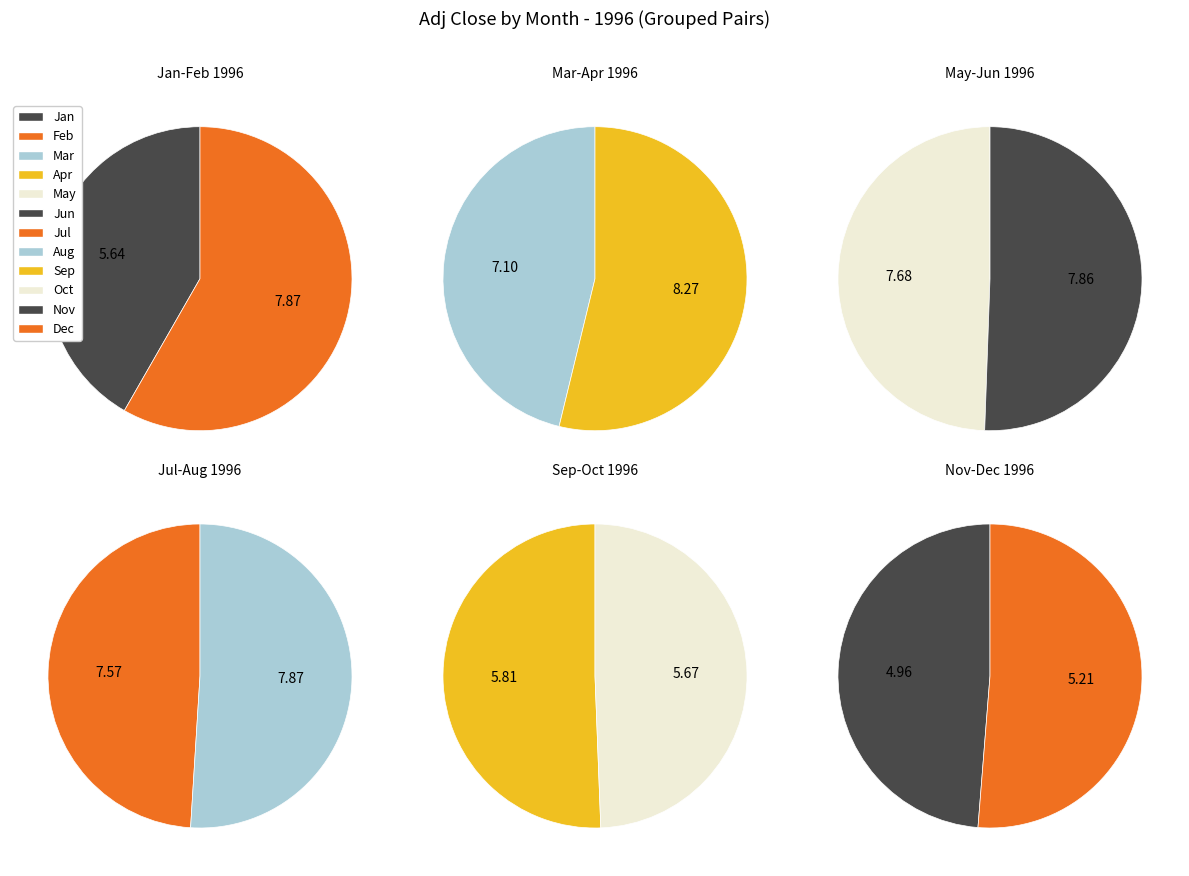

Is 12 the majority of the pie?

No